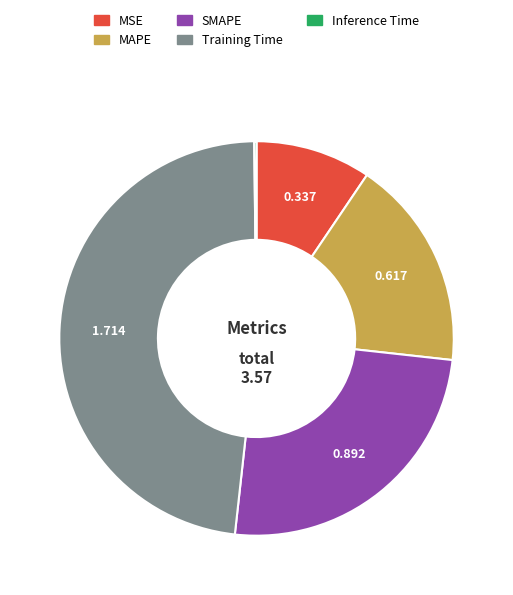

Is there a majority slice in this chart?

No